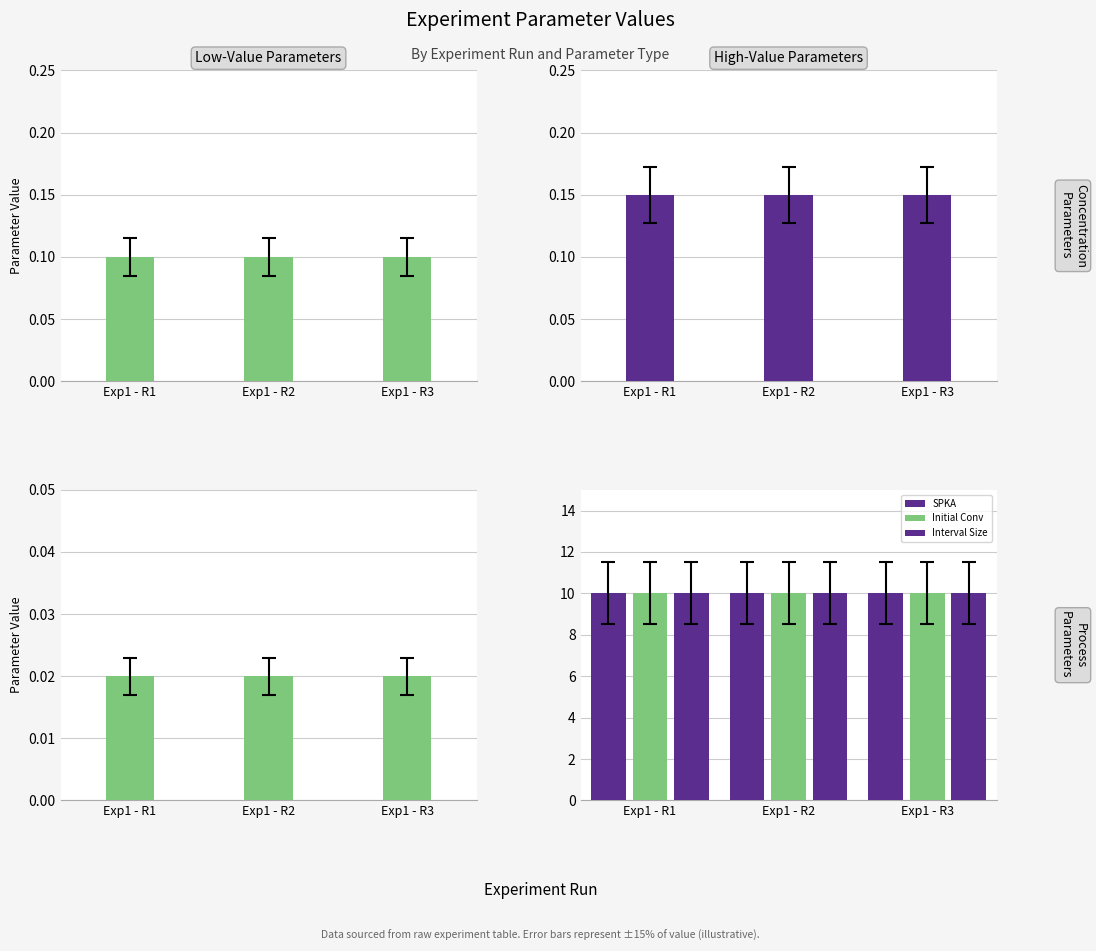

Reading left to right, what are all the values shown in this chart?

[A]0: Exp1 - R1=0.1	Exp1 - R2=0.1	Exp1 - R3=0.1
[B]0: Exp1 - R1=0.1	Exp1 - R2=0.1	Exp1 - R3=0.1
[C]0: Exp1 - R1=0.0	Exp1 - R2=0.0	Exp1 - R3=0.0
SPKA: Exp1 - R1=10.0	Exp1 - R2=10.0	Exp1 - R3=10.0
Initial Conv: Exp1 - R1=10.0	Exp1 - R2=10.0	Exp1 - R3=10.0
Interval Size: Exp1 - R1=10.0	Exp1 - R2=10.0	Exp1 - R3=10.0